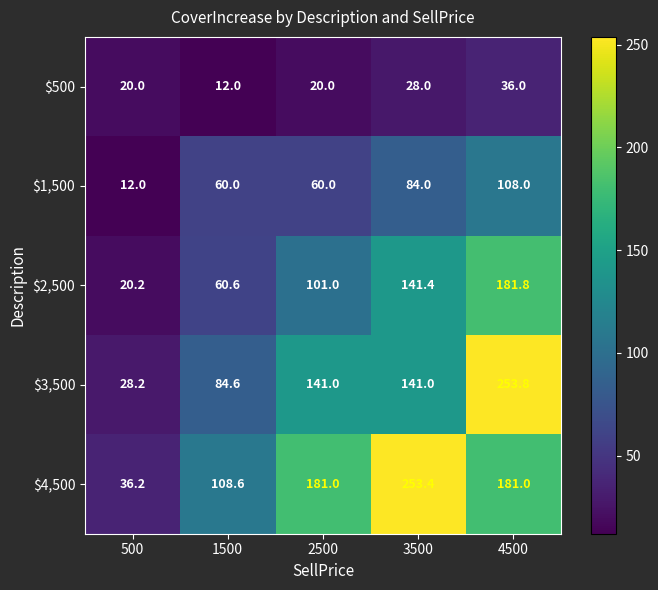

Between 1500 and 2500, which series saw the biggest shift?

$4,500